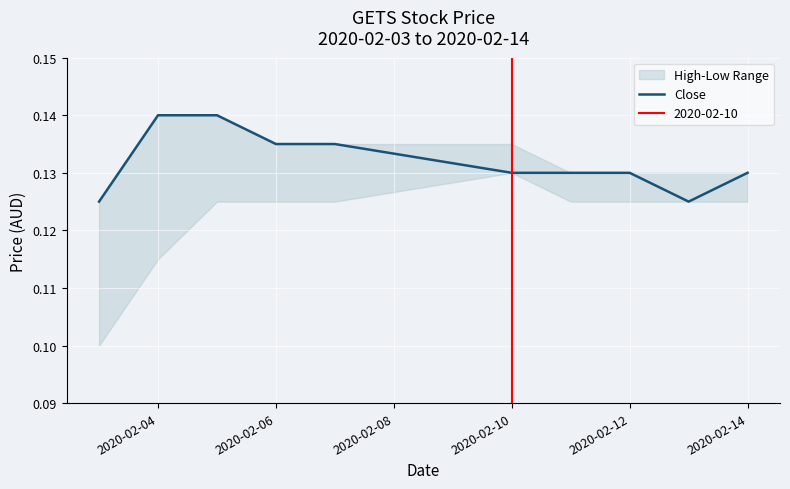

How many points are lower than both their immediate neighbors (excluding endpoints)?

1